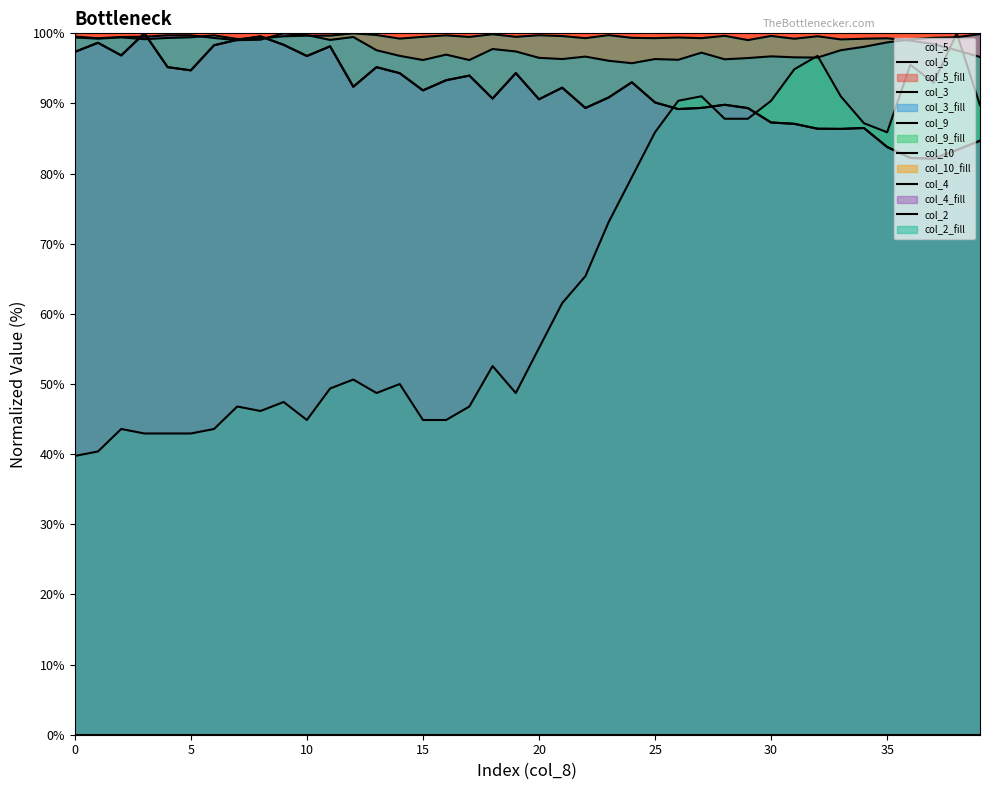

The col_2 series shows 35.8 at 5. True or false?

False